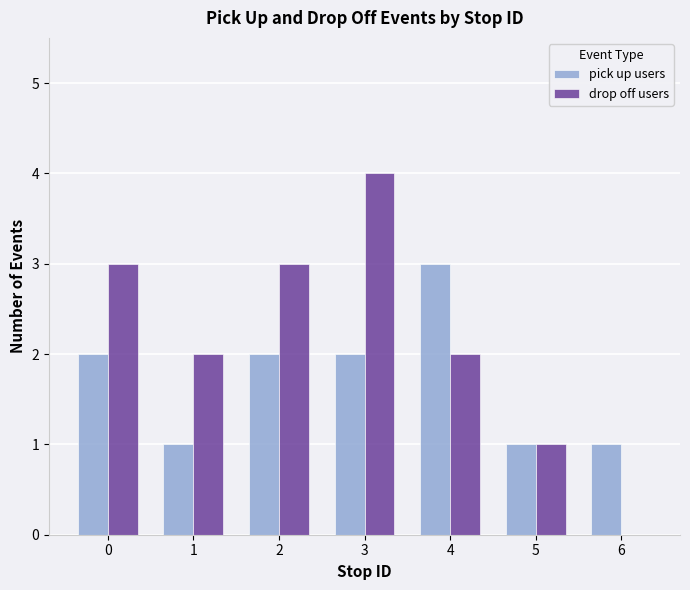

What is the greatest value displayed?

4